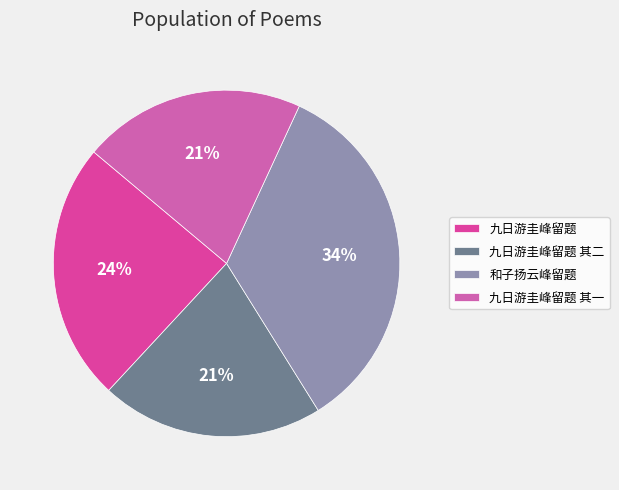

How many slices are in this pie chart?

4